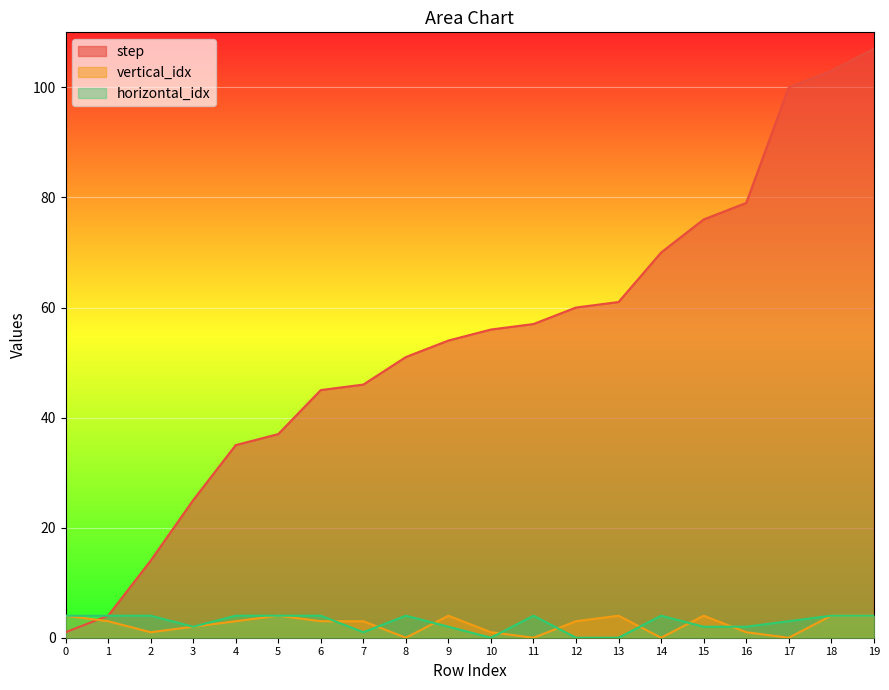

Reading left to right, what are all the values shown in this chart?

step: 0=1	1=4	2=14	3=25	4=35	5=37	6=45	7=46	8=51	9=54	10=56	11=57	12=60	13=61	14=70	15=76	16=79	17=100	18=103	19=107
vertical_idx: 0=4	1=3	2=1	3=2	4=3	5=4	6=3	7=3	8=0	9=4	10=1	11=0	12=3	13=4	14=0	15=4	16=1	17=0	18=4	19=4
horizontal_idx: 0=4	1=4	2=4	3=2	4=4	5=4	6=4	7=1	8=4	9=2	10=0	11=4	12=0	13=0	14=4	15=2	16=2	17=3	18=4	19=4